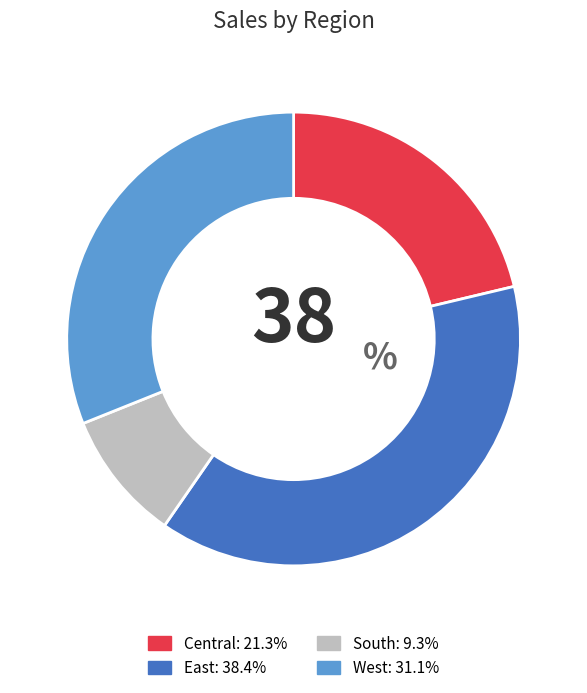

Is there a majority slice in this chart?

No